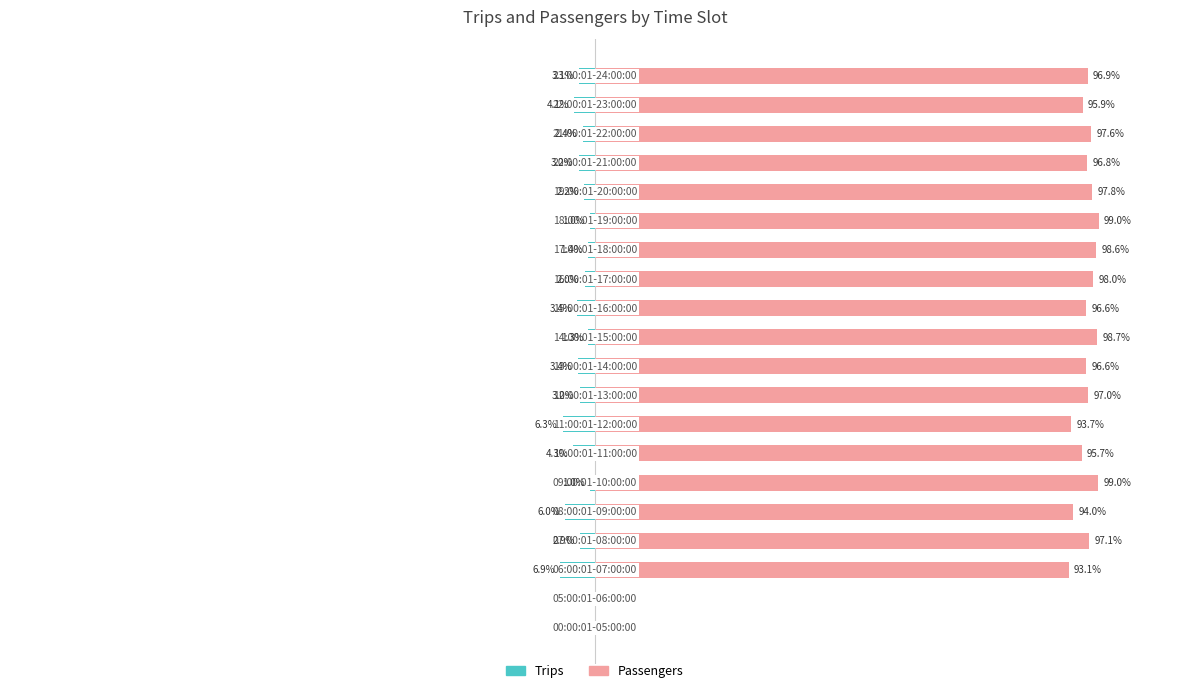

What are all the series names shown in the legend?

Trips, Passengers